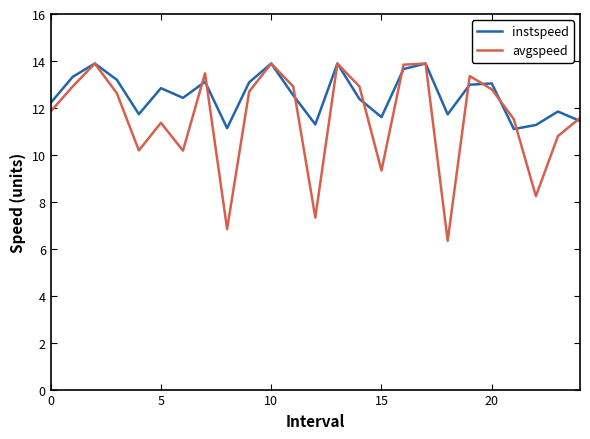

What is the highest value of the avgspeed series?

13.9